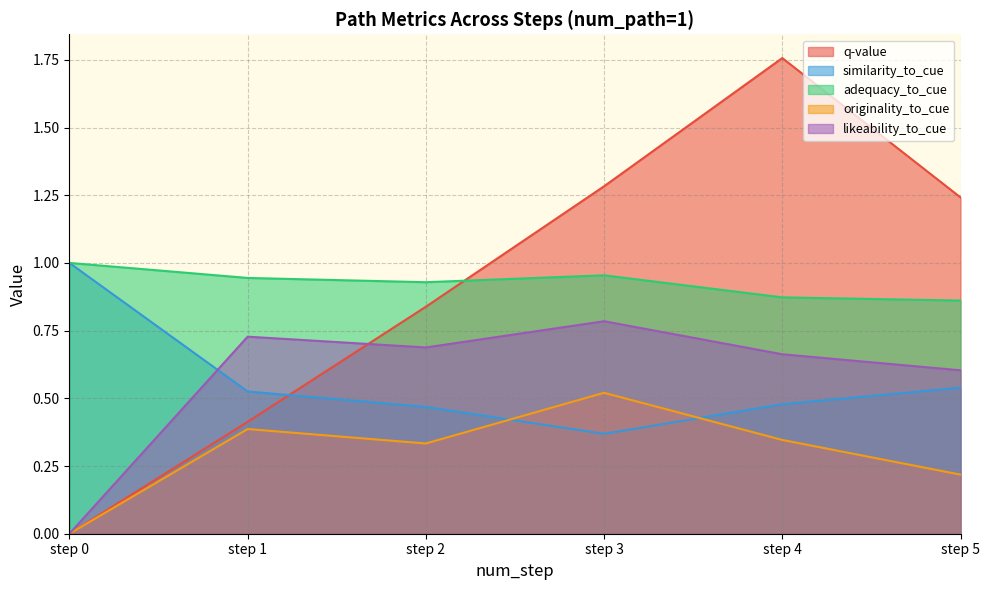

The originality_to_cue series shows 0.3 at step 2. True or false?

True